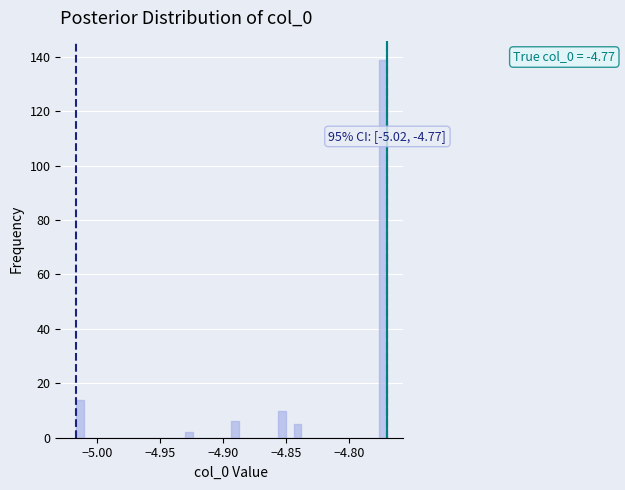

Read against the x-axis, roughly where is the centre of the tallest bar?

-4.775